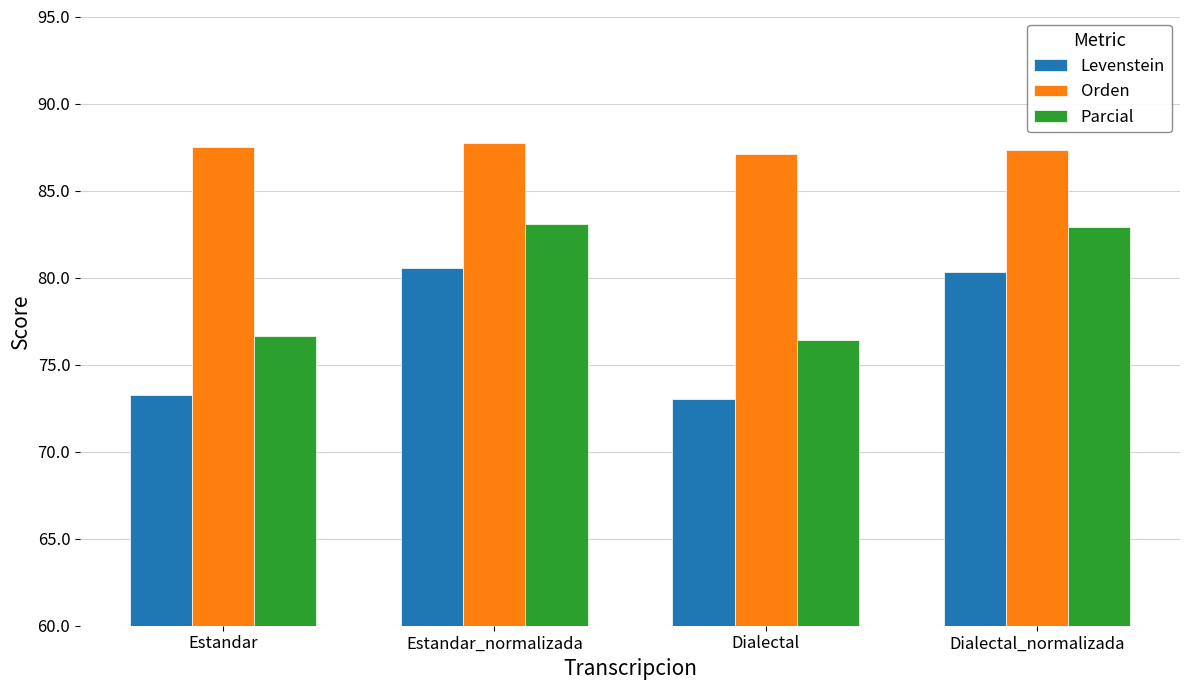

At how many categories does at least one series exceed 73?

4